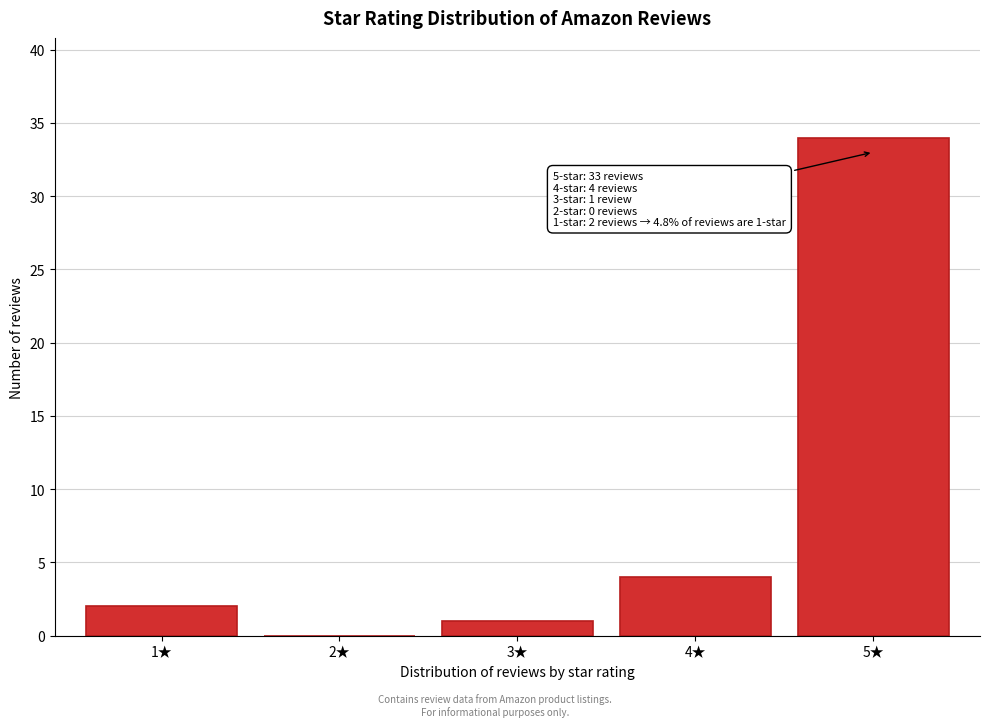

Reading left to right, transcribe all the data shown in this chart.

1★=2	2★=0	3★=1	4★=4	5★=34